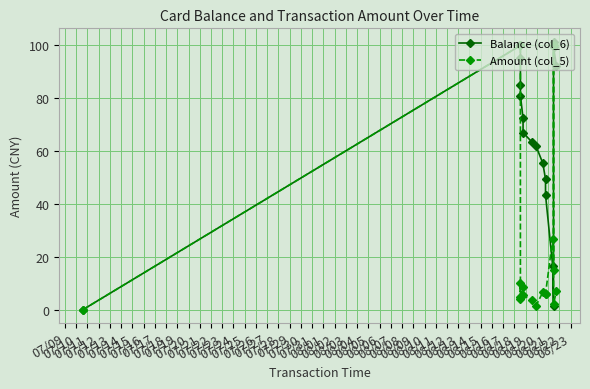

What is the value of the Amount (col_5) point at the 13th from the left?

26.9